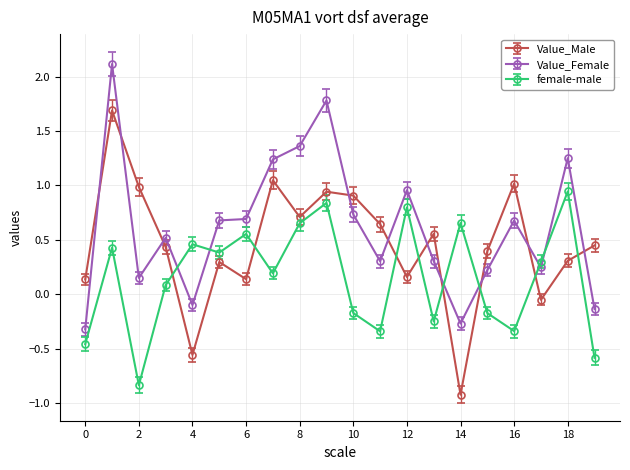

Which series has the largest range (max minus min)?

Value_Male